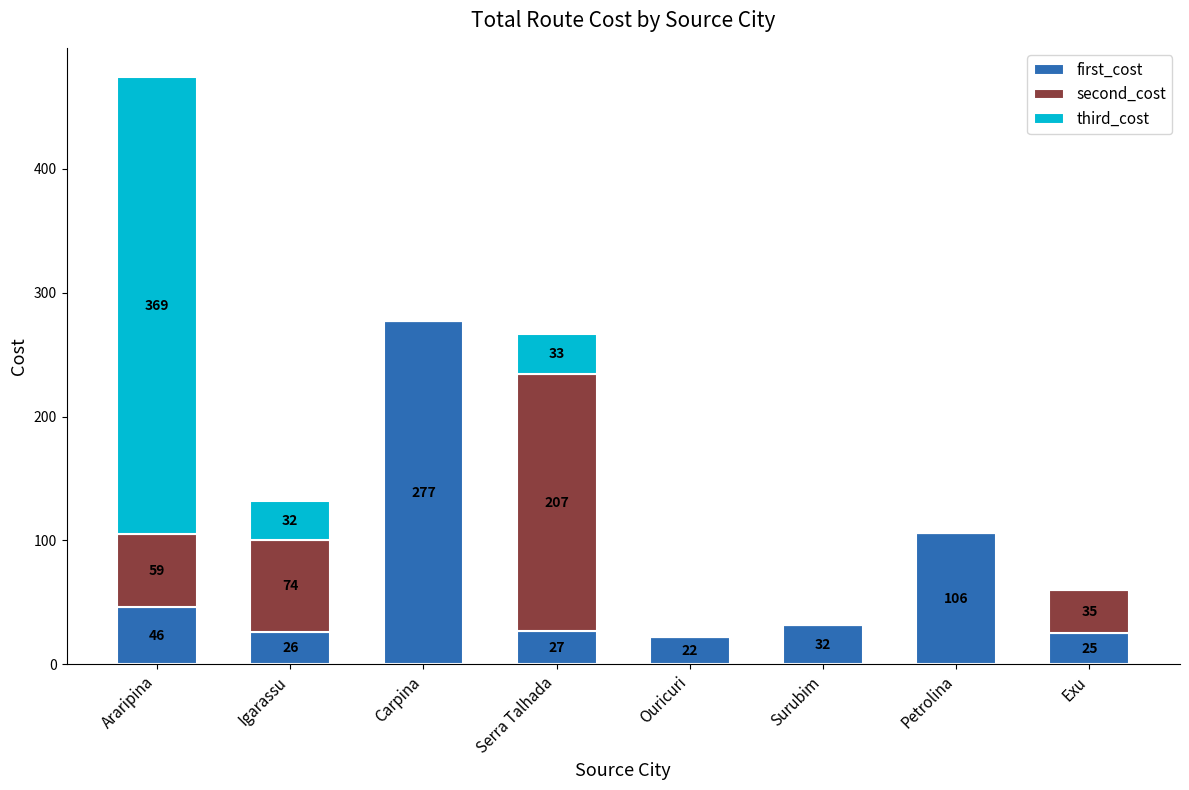

What are all the series names shown in the legend?

first_cost, second_cost, third_cost